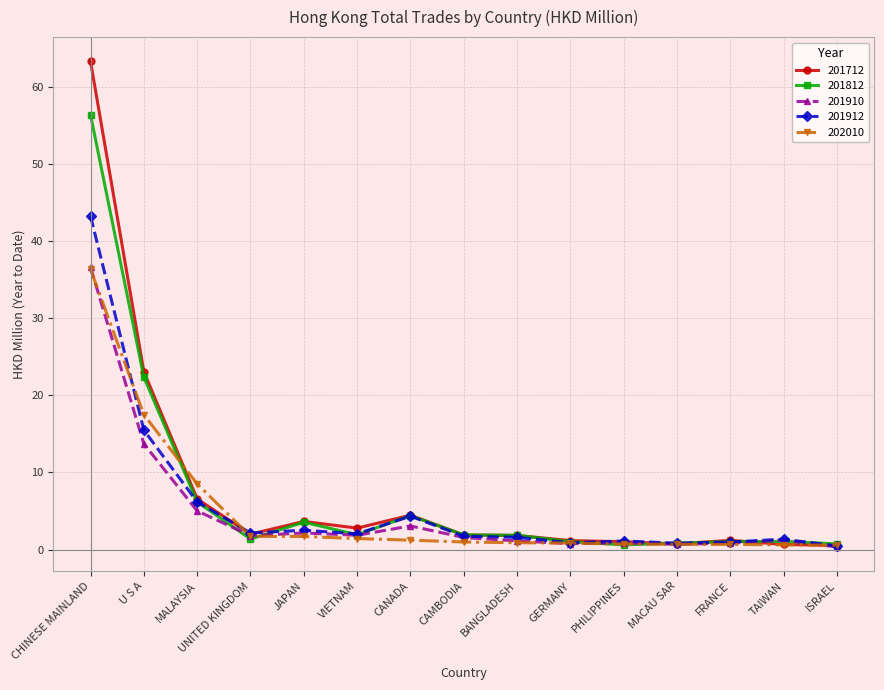

Which series has the largest range (max minus min)?

201712